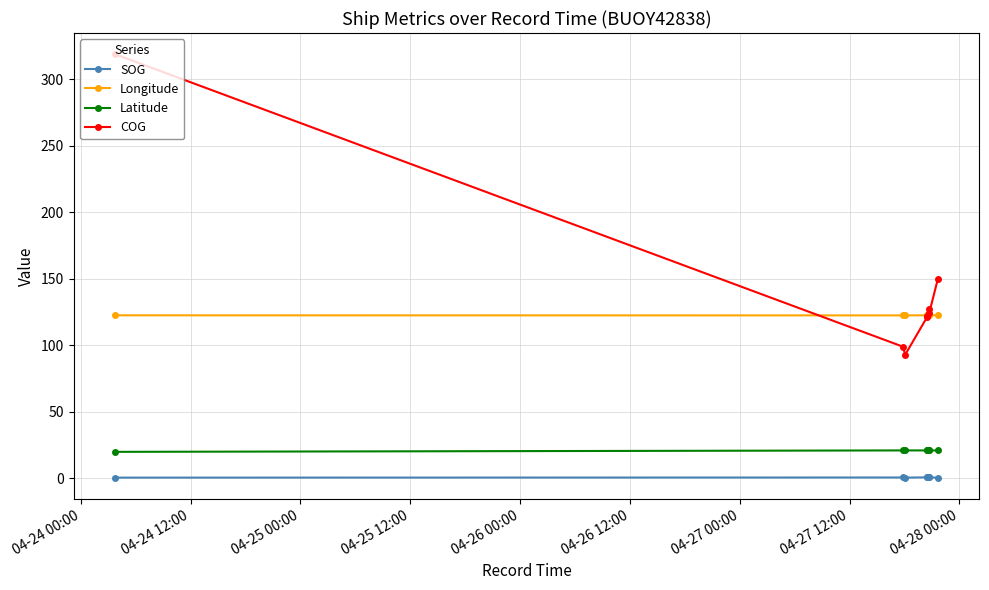

What is the difference between the maximum and minimum values in the Longitude series?

0.1